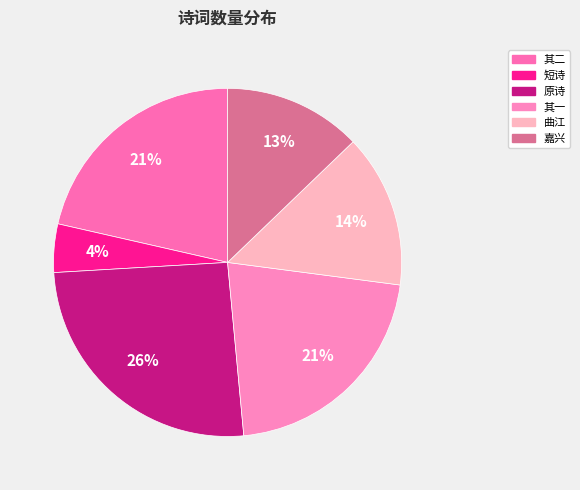

How many slices are in this pie chart?

6